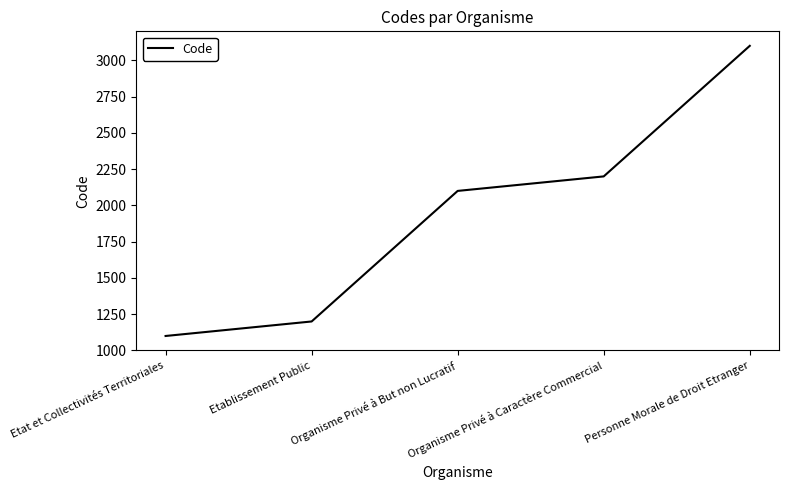

Between Organisme Privé à But non Lucratif and Etablissement Public, which is larger?

Organisme Privé à But non Lucratif